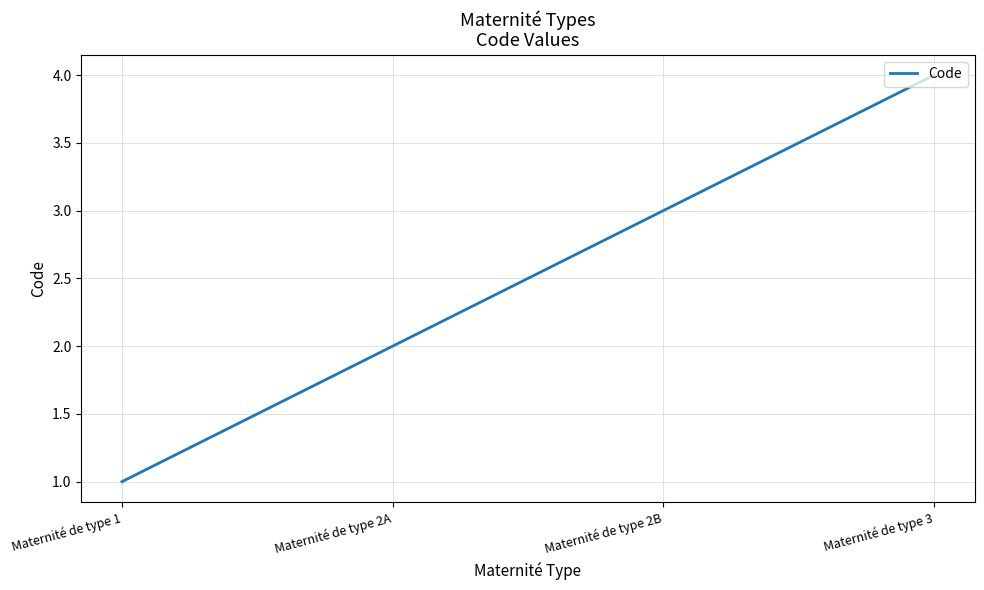

Reading left to right, what are all the values shown in this chart?

1	2	3	4